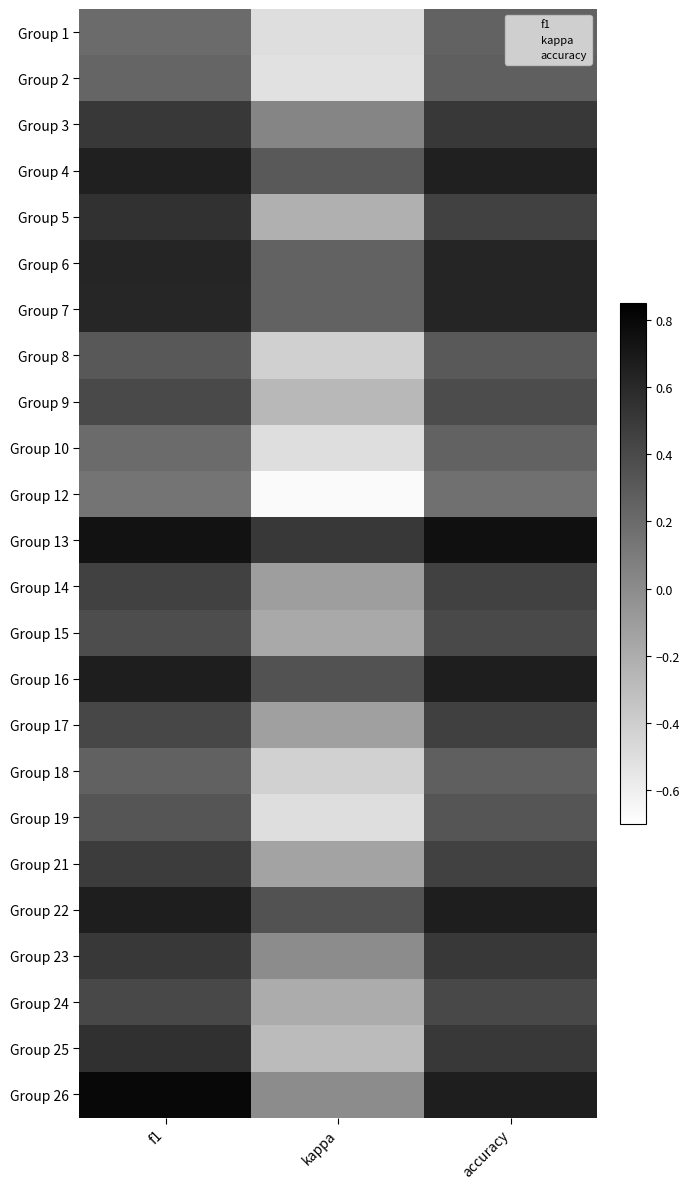

Reading left to right, transcribe all the data shown in this chart.

Group 1: f1=0.2	kappa=-0.5	accuracy=0.2
Group 2: f1=0.2	kappa=-0.5	accuracy=0.3
Group 3: f1=0.5	kappa=0.0	accuracy=0.5
Group 4: f1=0.7	kappa=0.3	accuracy=0.7
Group 5: f1=0.5	kappa=-0.2	accuracy=0.4
Group 6: f1=0.6	kappa=0.2	accuracy=0.6
Group 7: f1=0.6	kappa=0.2	accuracy=0.6
Group 8: f1=0.3	kappa=-0.4	accuracy=0.3
Group 9: f1=0.4	kappa=-0.3	accuracy=0.4
Group 10: f1=0.2	kappa=-0.5	accuracy=0.2
Group 12: f1=0.1	kappa=-0.7	accuracy=0.2
Group 13: f1=0.7	kappa=0.5	accuracy=0.8
Group 14: f1=0.5	kappa=-0.1	accuracy=0.4
Group 15: f1=0.4	kappa=-0.2	accuracy=0.4
Group 16: f1=0.7	kappa=0.3	accuracy=0.7
Group 17: f1=0.4	kappa=-0.1	accuracy=0.5
Group 18: f1=0.3	kappa=-0.4	accuracy=0.3
Group 19: f1=0.3	kappa=-0.5	accuracy=0.3
Group 21: f1=0.5	kappa=-0.1	accuracy=0.5
Group 22: f1=0.7	kappa=0.3	accuracy=0.7
Group 23: f1=0.5	kappa=0.0	accuracy=0.5
Group 24: f1=0.4	kappa=-0.2	accuracy=0.4
Group 25: f1=0.6	kappa=-0.3	accuracy=0.5
Group 26: f1=0.8	kappa=0.0	accuracy=0.7